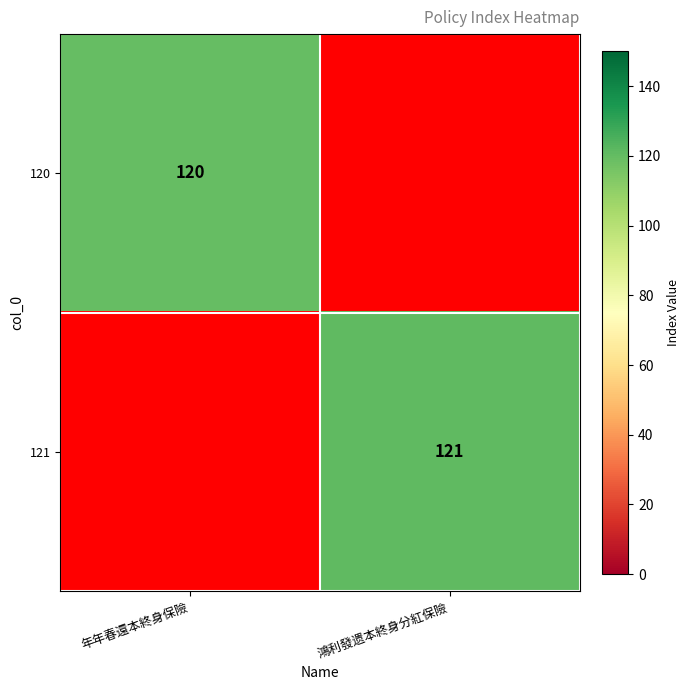

True or false: 121 has a value of 205 at 鴻利發遗本終身分紅保險.

False